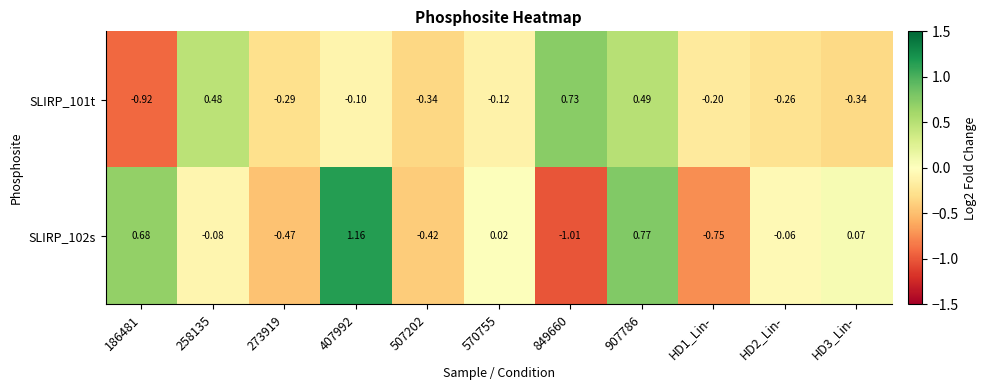

Is the value of SLIRP_102s at HD3_Lin- greater than the value of SLIRP_101t at 849660?

No